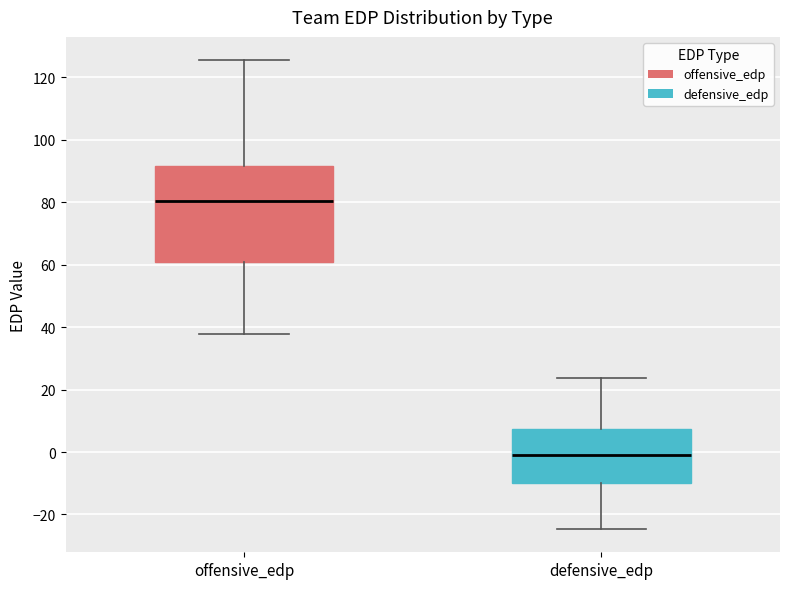

Which box is the tallest, from its lower edge to its upper edge?

offensive_edp